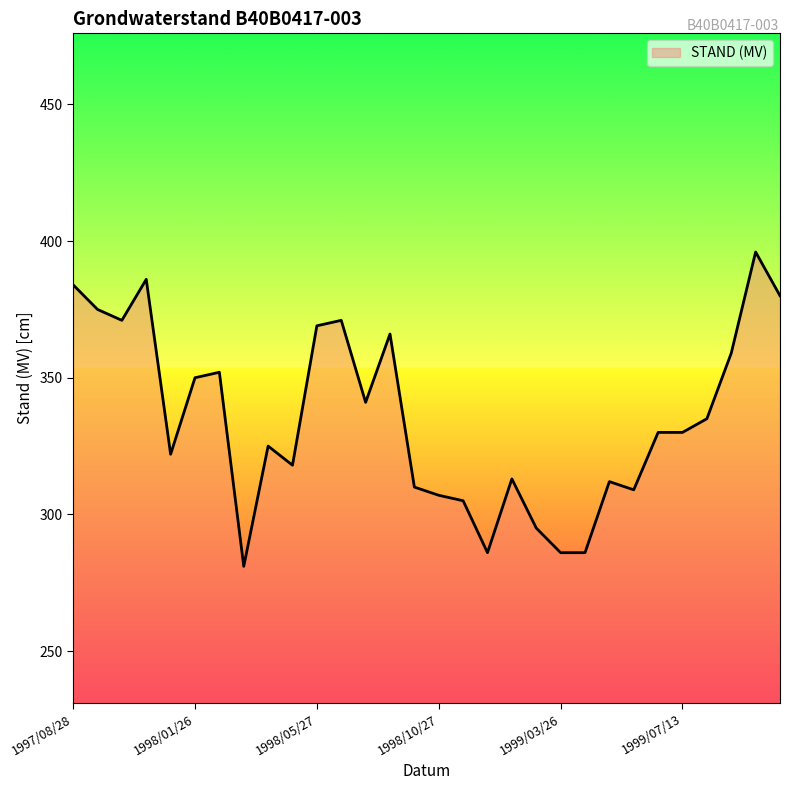

What is the maximum value shown in the chart?

396